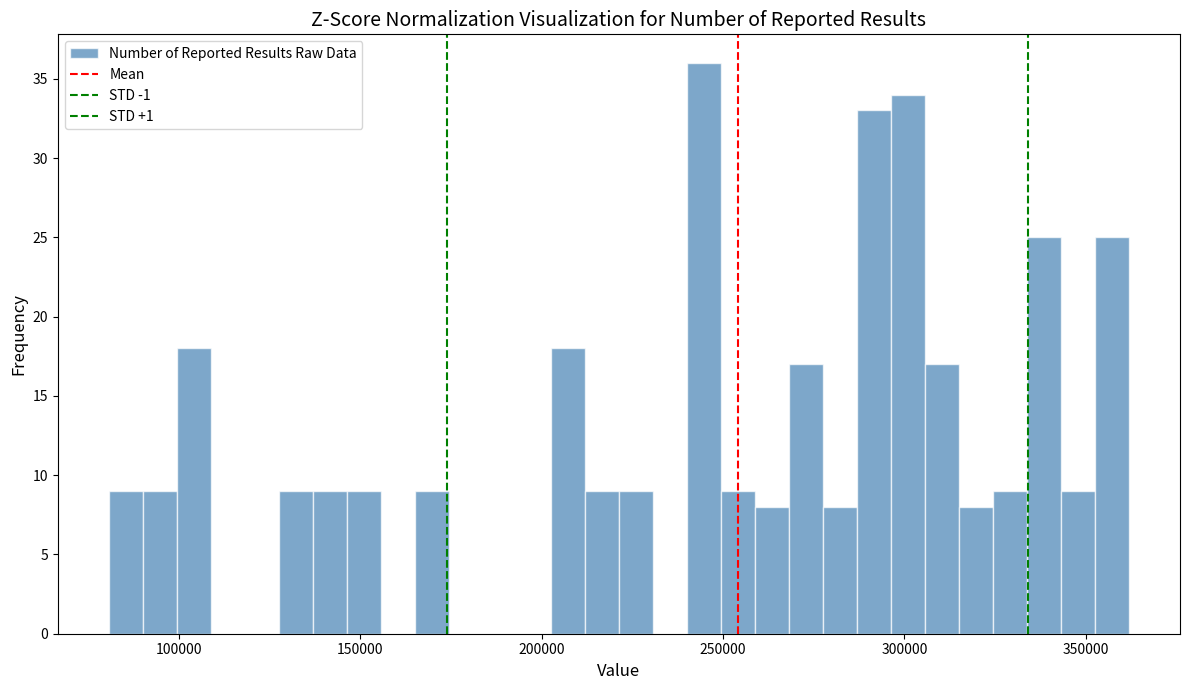

Read against the x-axis, roughly where is the centre of the tallest bar?

245000